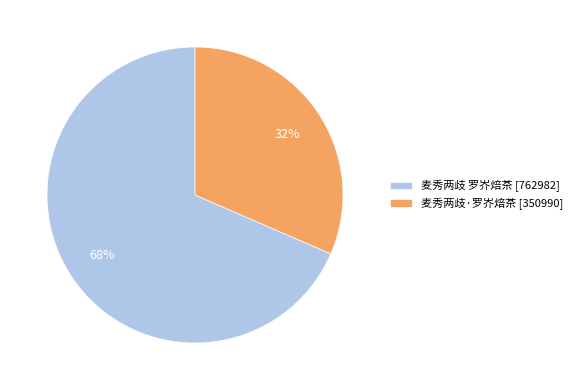

To the nearest percent, what is the average slice percentage?

50%